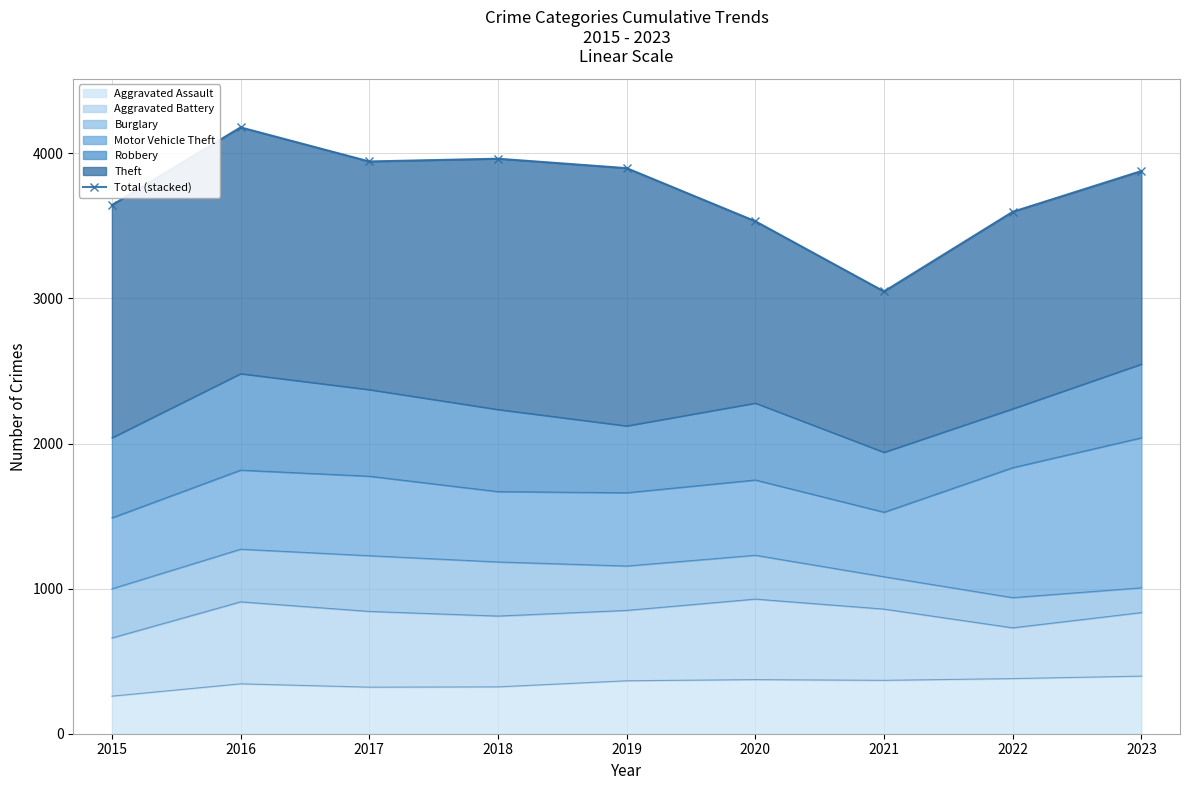

What value does the data have at 2017, to the nearest 50?

3950